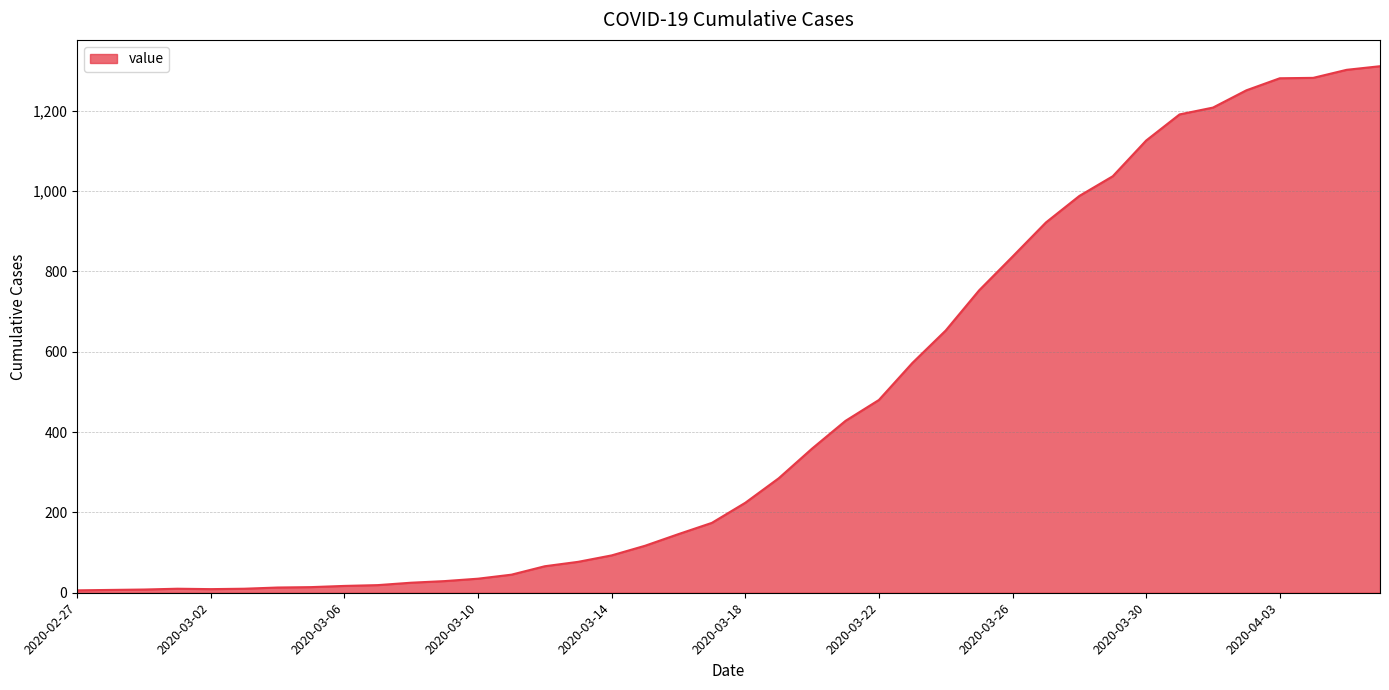

How many lines are shown in the chart?

1